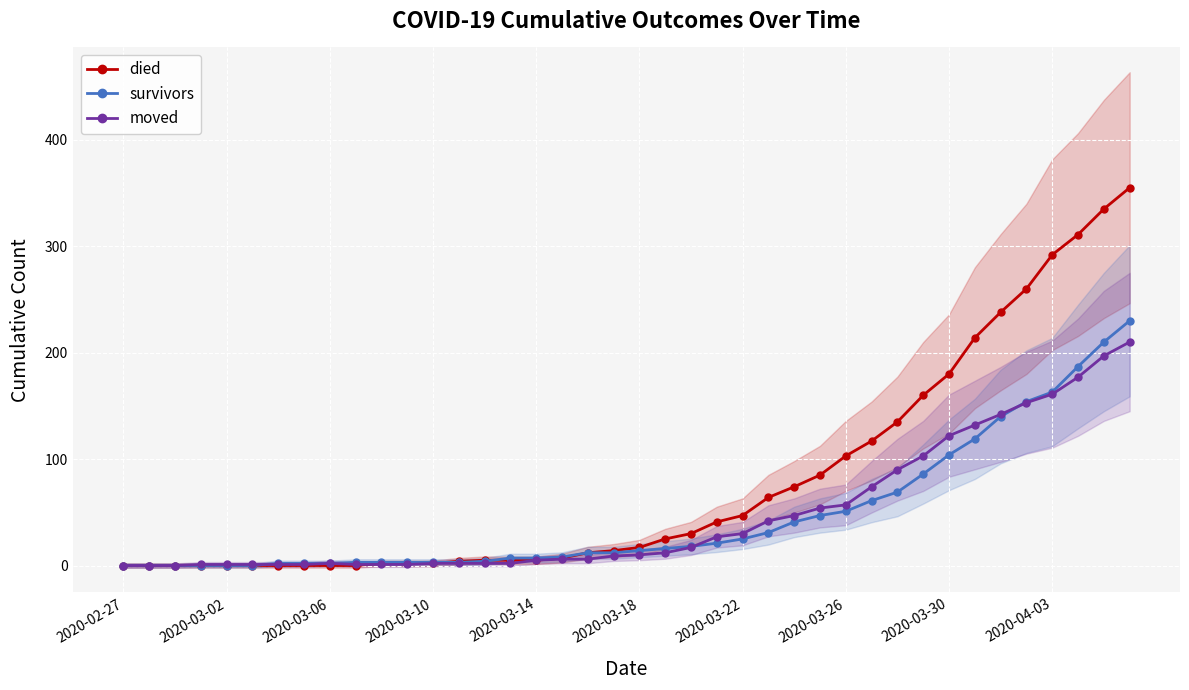

True or false: survivors and died intersect in this chart.

True